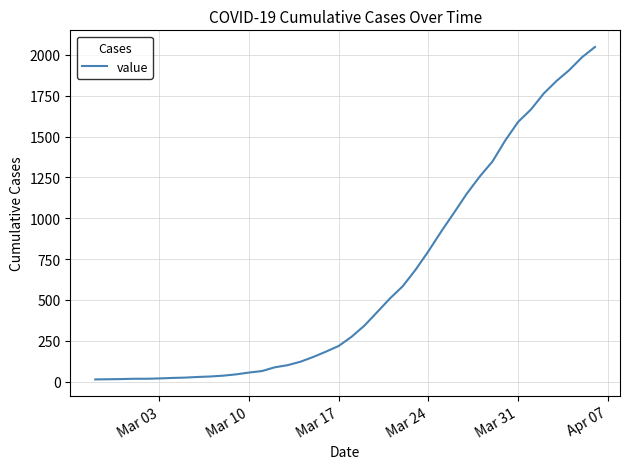

What is the difference between the maximum and minimum values?

2036